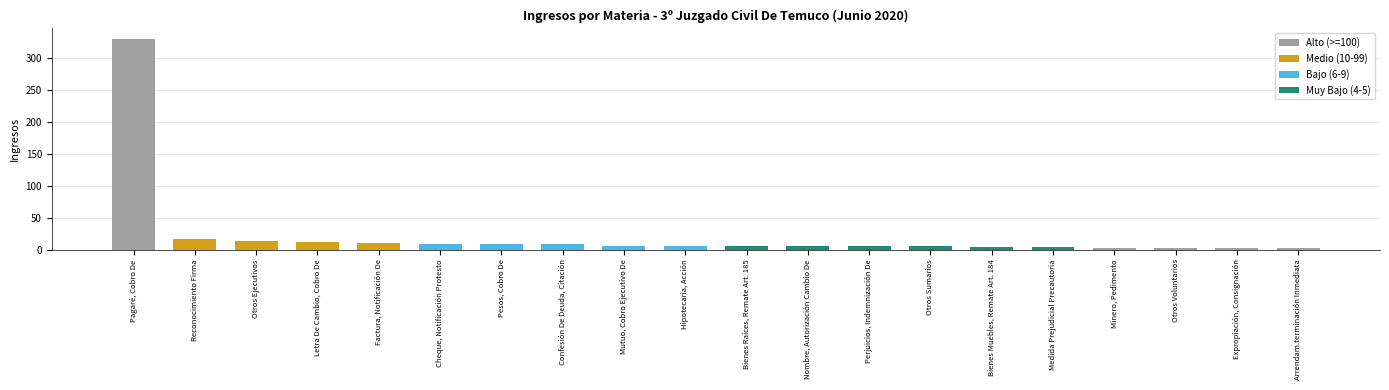

What position from the right is Otros Voluntarios?

3